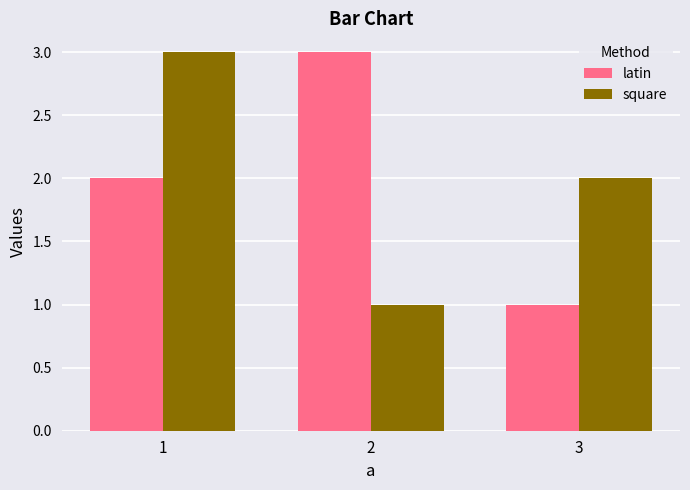

The latin series shows 1 at 1. True or false?

False